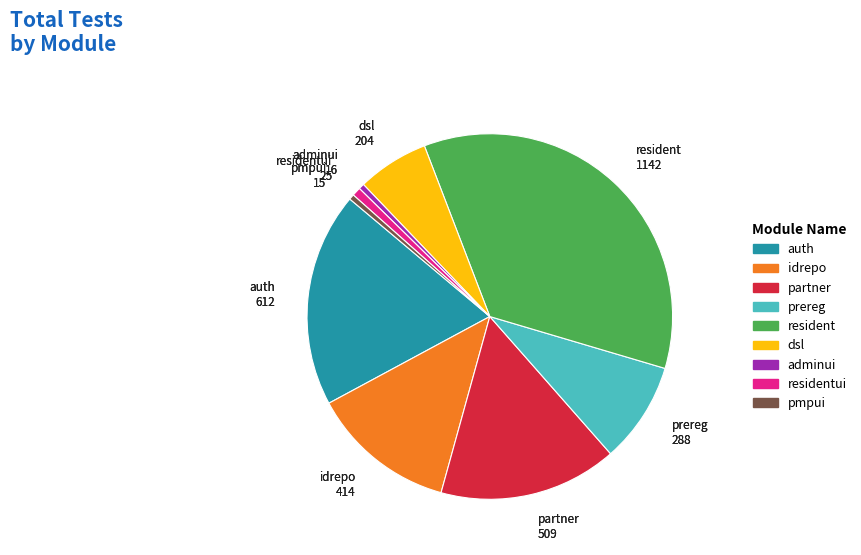

What is the largest slice in the pie chart?

resident